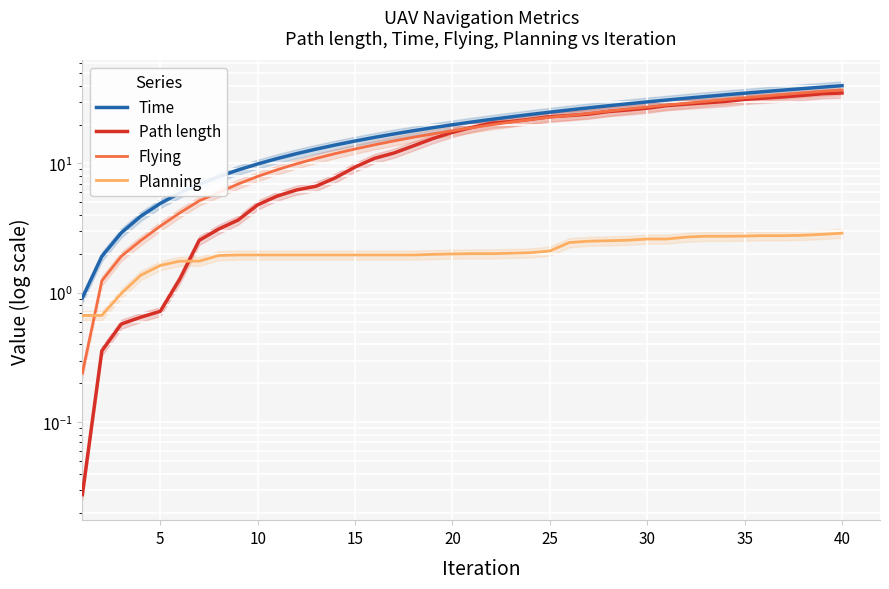

What is the difference between the maximum and minimum values in the Planning series?

2.2